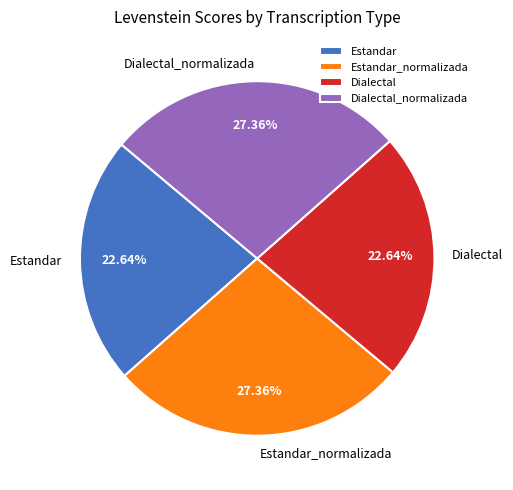

How many segments does this pie chart have?

4